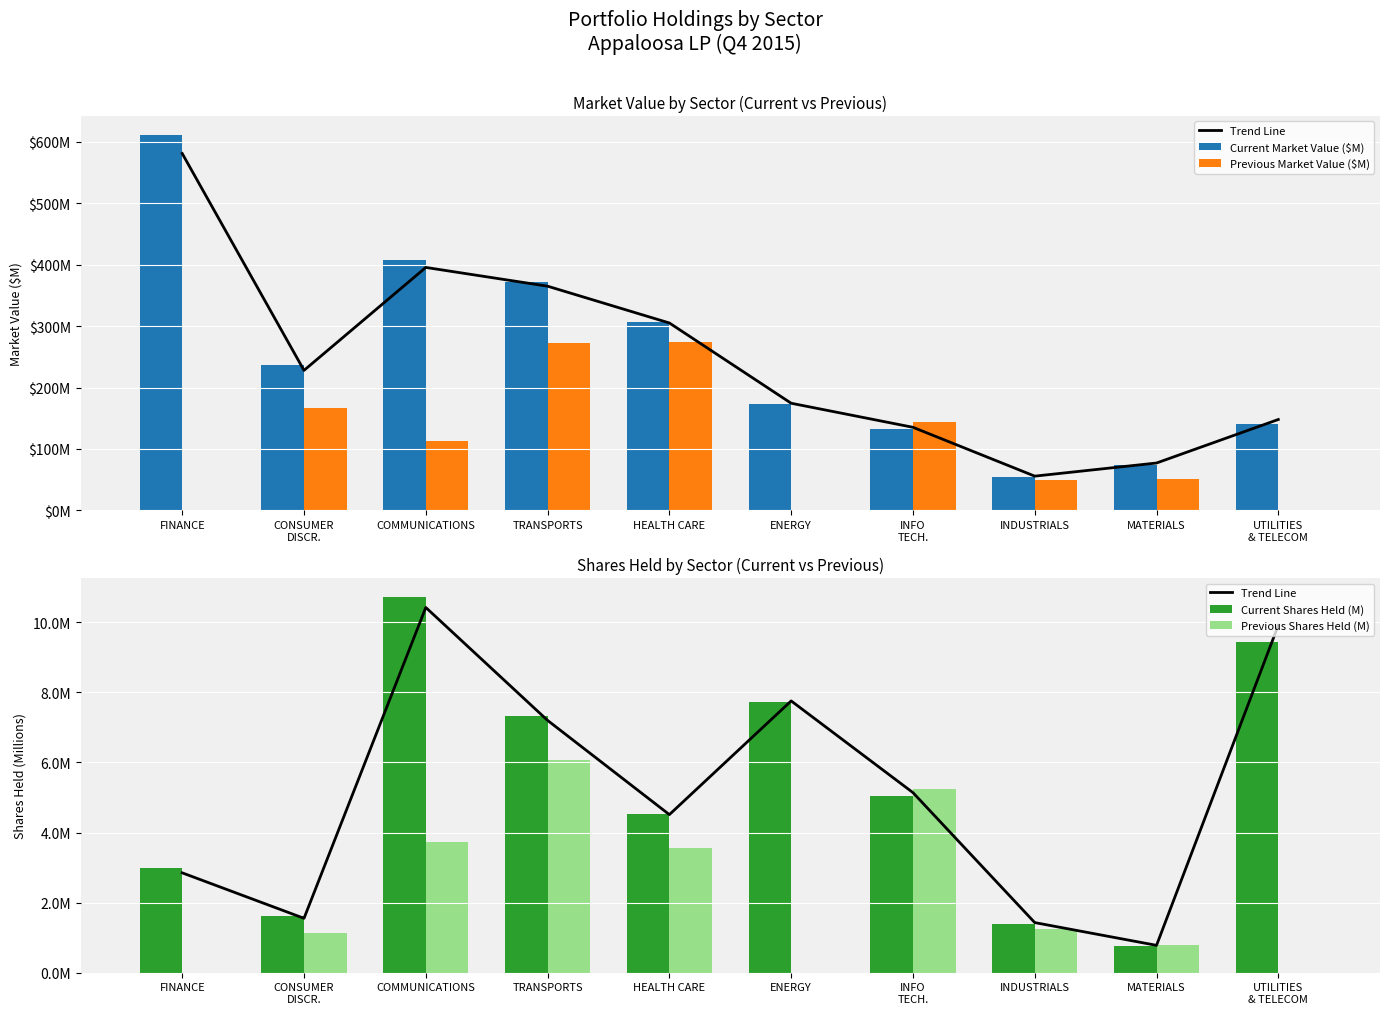

Which series has the widest spread of values?

Current Market Value ($M)